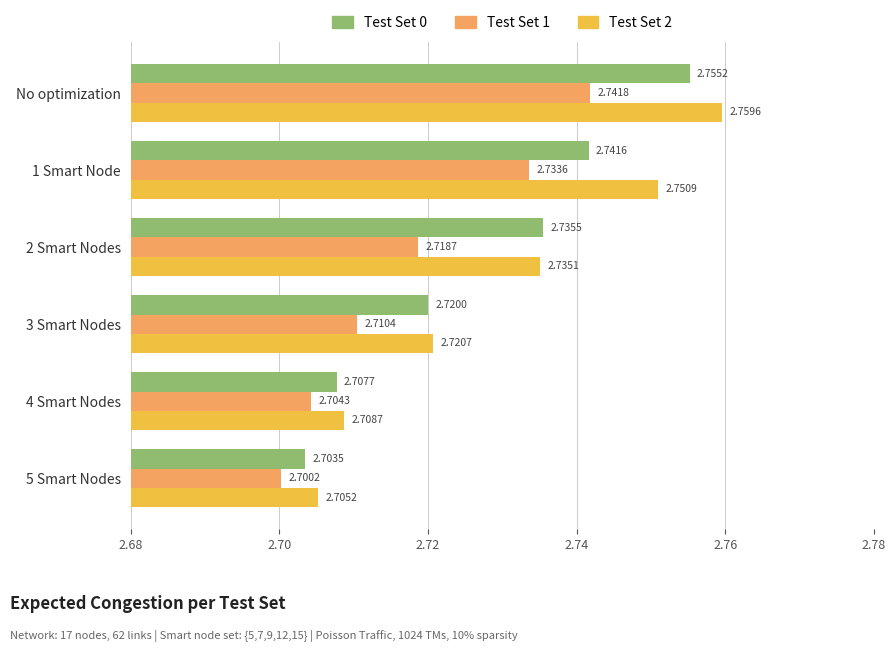

What is the sum of the Test Set 2 values at 5 Smart Nodes and No optimization?

5.5